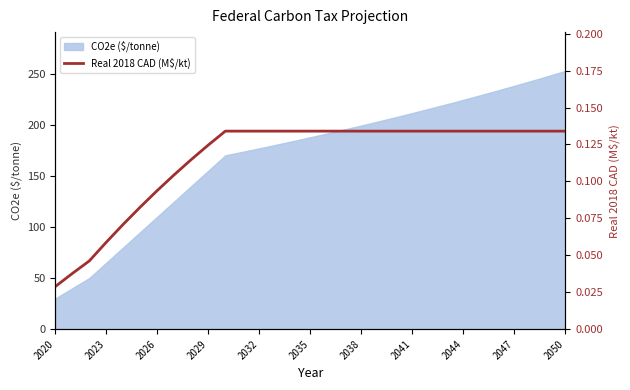

The CO2e ($/tonne) series shows 381.9 at 2044. True or false?

False